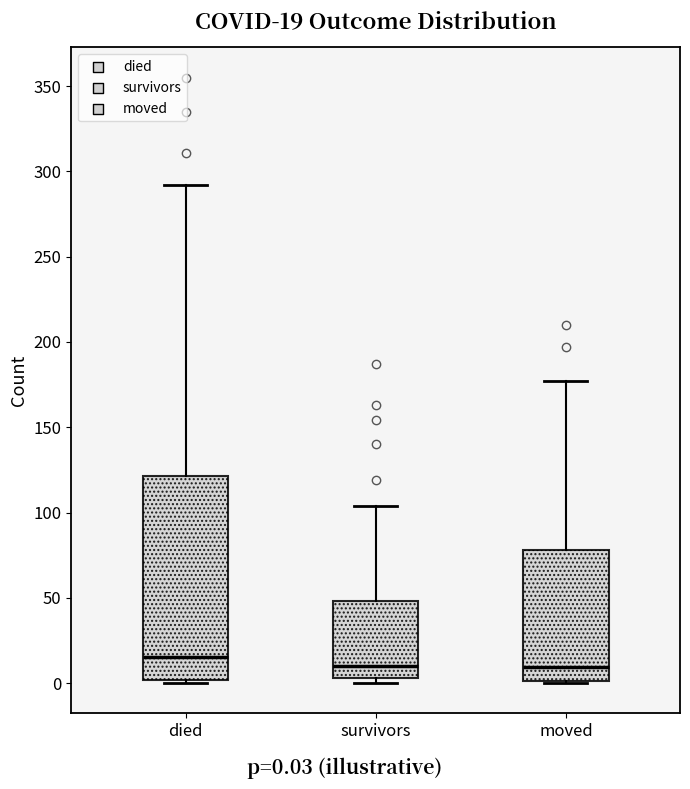

Which box's median line is the highest?

died